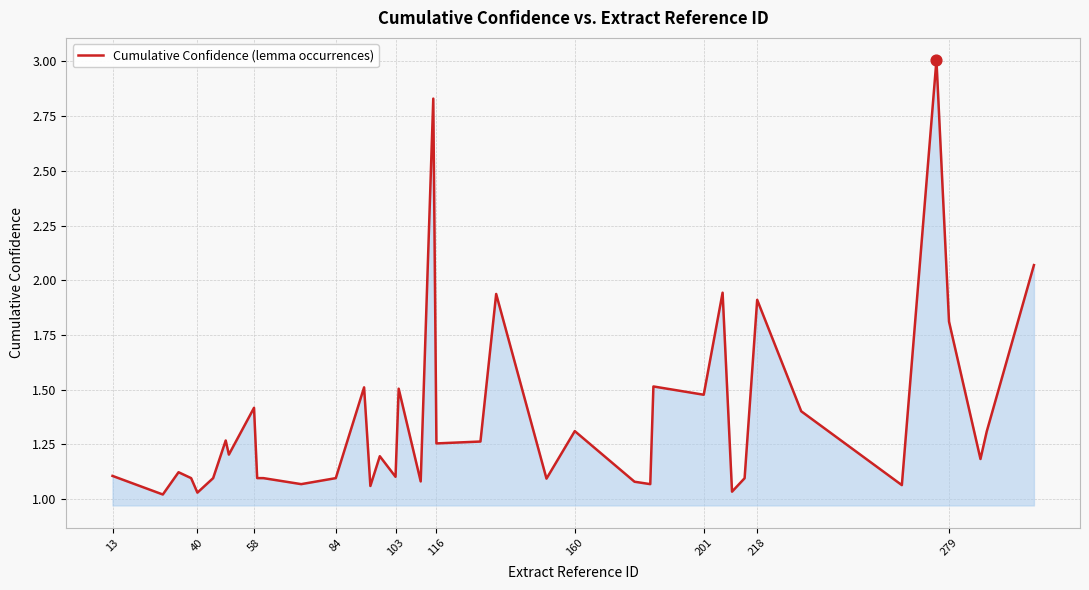

What is the difference between the maximum and minimum values?

2.0